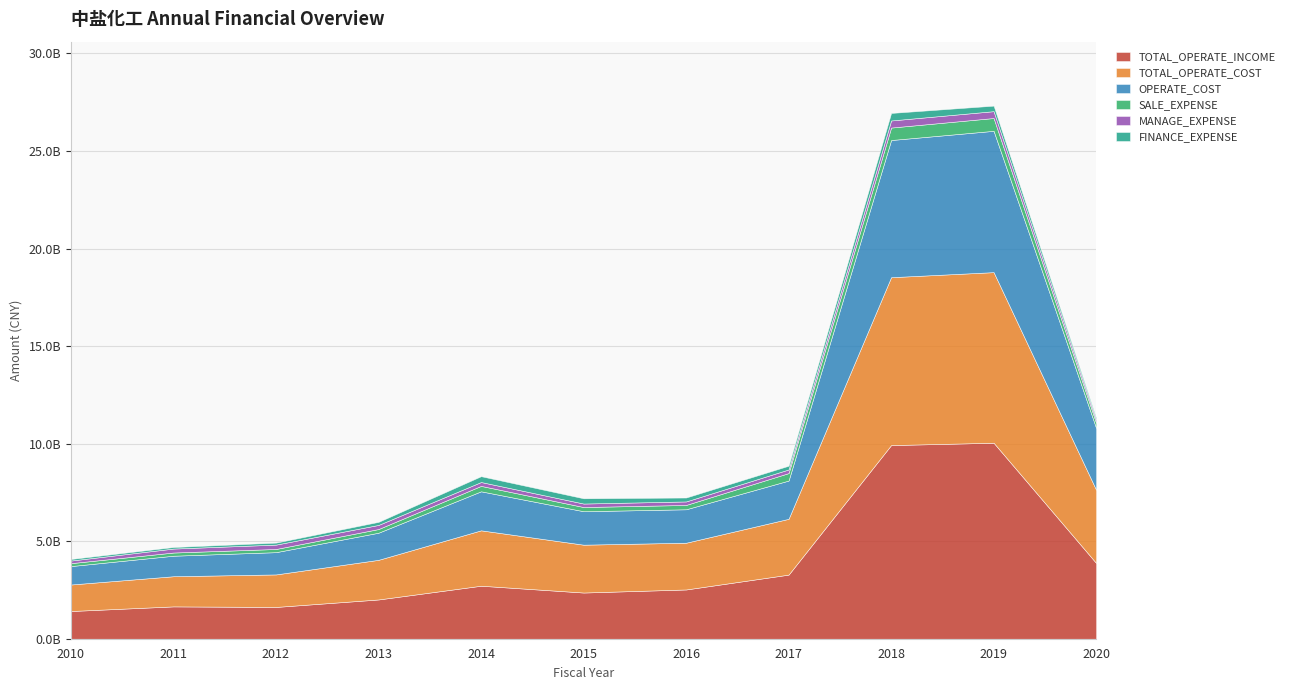

True or false: TOTAL_OPERATE_INCOME and FINANCE_EXPENSE intersect in this chart.

False